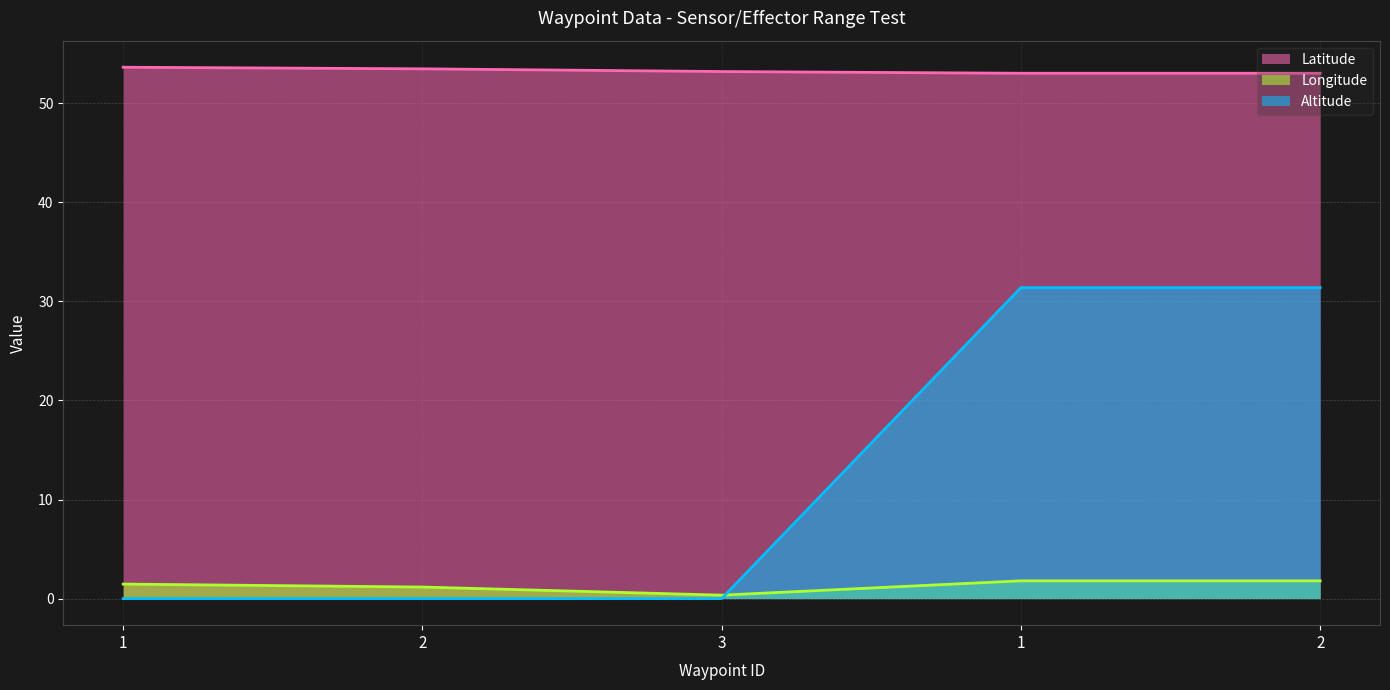

At which label does Latitude reach its minimum?

1